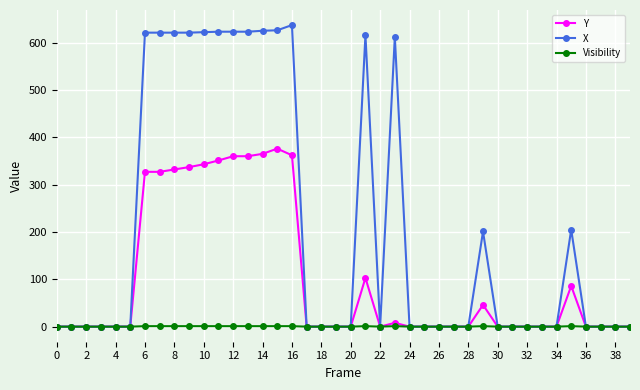

True or false: X has more than 2 interior local peaks.

True